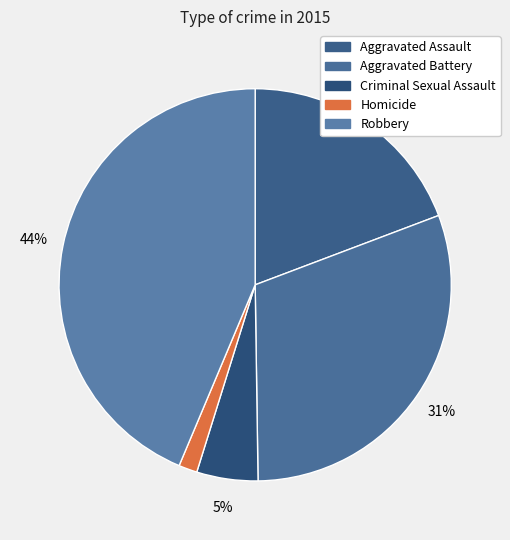

What is the ratio of the value at Robbery to the value at Homicide?

28.6